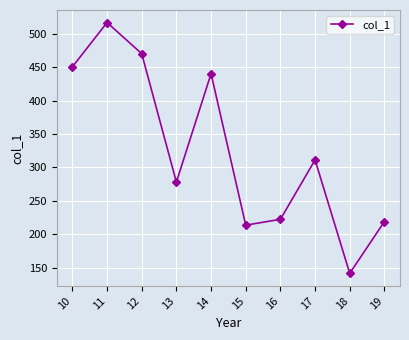

At which label does the data first exceed 311?

10